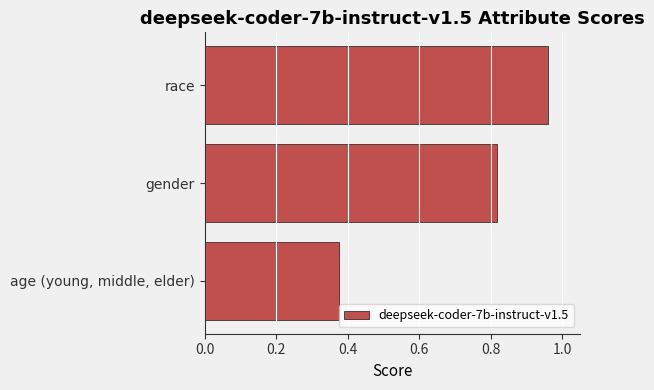

List the labels in order of value, smallest first.

age (young, middle, elder), gender, race